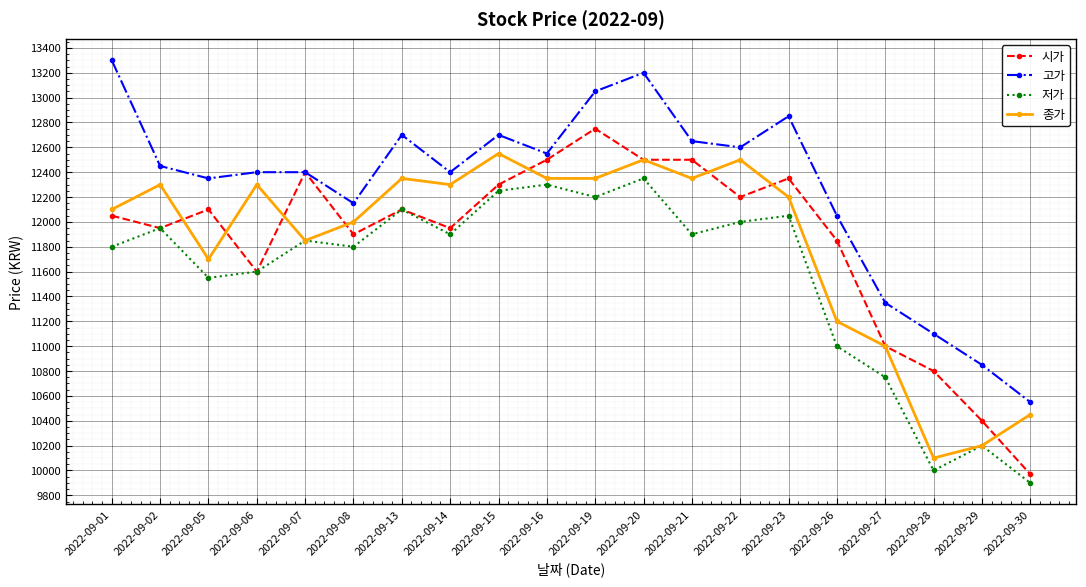

Reading left to right, extract all data points from this chart.

시가: 2022-09-01=12050	2022-09-02=11950	2022-09-05=12100	2022-09-06=11600	2022-09-07=12400	2022-09-08=11900	2022-09-13=12100	2022-09-14=11950	2022-09-15=12300	2022-09-16=12500	2022-09-19=12750	2022-09-20=12500	2022-09-21=12500	2022-09-22=12200	2022-09-23=12350	2022-09-26=11850	2022-09-27=11000	2022-09-28=10800	2022-09-29=10400	2022-09-30=9970
고가: 2022-09-01=13300	2022-09-02=12450	2022-09-05=12350	2022-09-06=12400	2022-09-07=12400	2022-09-08=12150	2022-09-13=12700	2022-09-14=12400	2022-09-15=12700	2022-09-16=12550	2022-09-19=13050	2022-09-20=13200	2022-09-21=12650	2022-09-22=12600	2022-09-23=12850	2022-09-26=12050	2022-09-27=11350	2022-09-28=11100	2022-09-29=10850	2022-09-30=10550
저가: 2022-09-01=11800	2022-09-02=11950	2022-09-05=11550	2022-09-06=11600	2022-09-07=11850	2022-09-08=11800	2022-09-13=12100	2022-09-14=11900	2022-09-15=12250	2022-09-16=12300	2022-09-19=12200	2022-09-20=12350	2022-09-21=11900	2022-09-22=12000	2022-09-23=12050	2022-09-26=11000	2022-09-27=10750	2022-09-28=10000	2022-09-29=10200	2022-09-30=9900
종가: 2022-09-01=12100	2022-09-02=12300	2022-09-05=11700	2022-09-06=12300	2022-09-07=11850	2022-09-08=12000	2022-09-13=12350	2022-09-14=12300	2022-09-15=12550	2022-09-16=12350	2022-09-19=12350	2022-09-20=12500	2022-09-21=12350	2022-09-22=12500	2022-09-23=12200	2022-09-26=11200	2022-09-27=11000	2022-09-28=10100	2022-09-29=10200	2022-09-30=10450